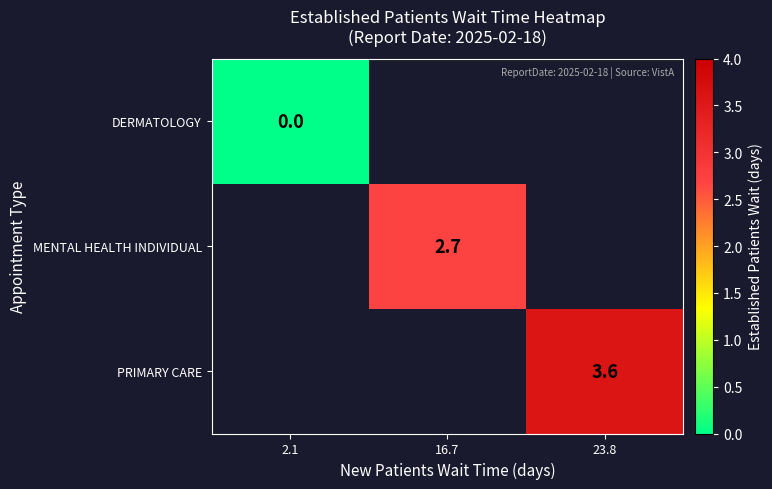

The PRIMARY CARE series shows 1.7 at 23.8. True or false?

False